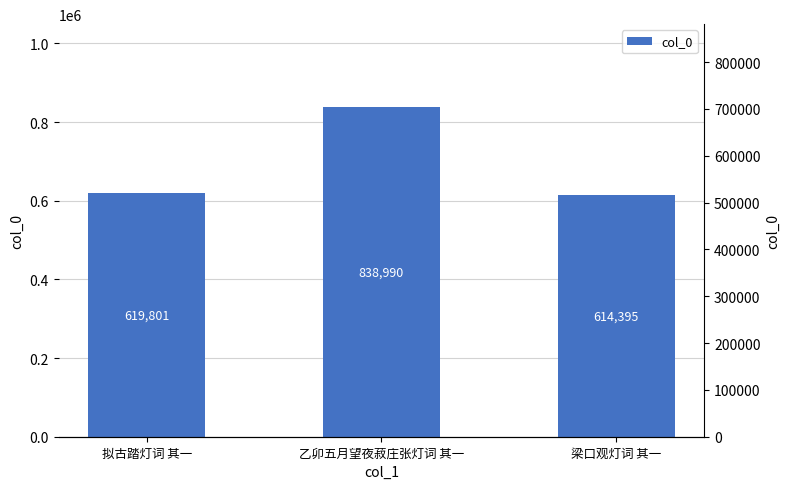

Reading left to right, list all the values displayed in this chart.

619801	838990	614395